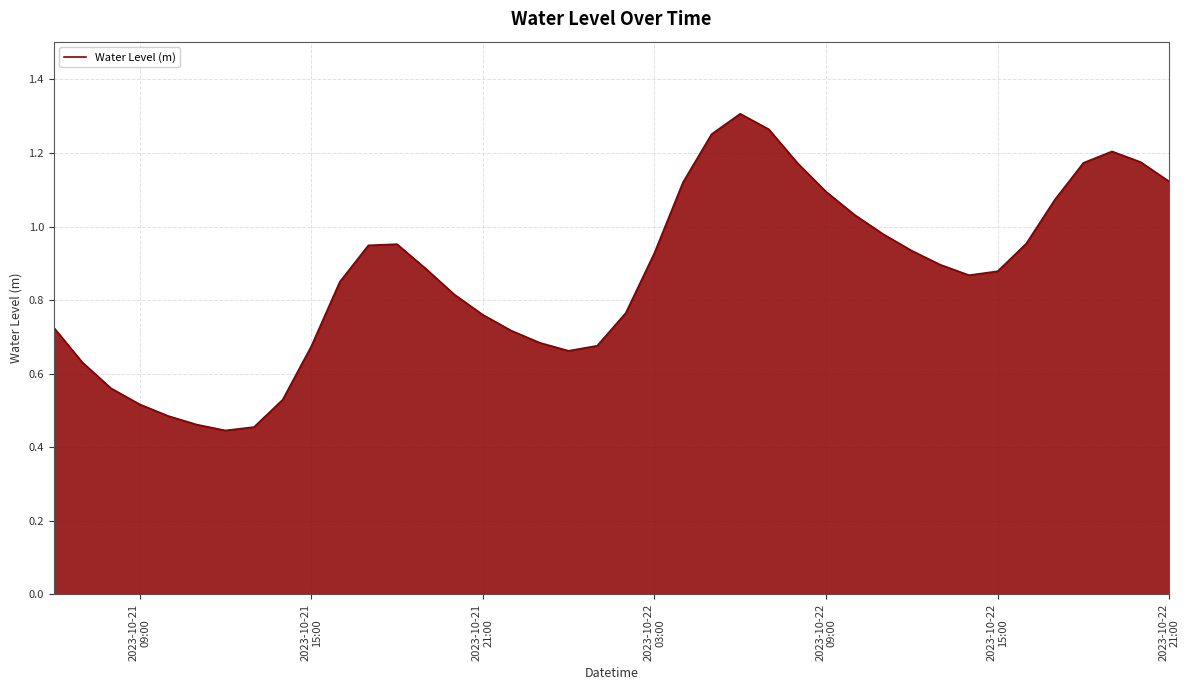

Is this an area chart (filled region under the line)?

Yes